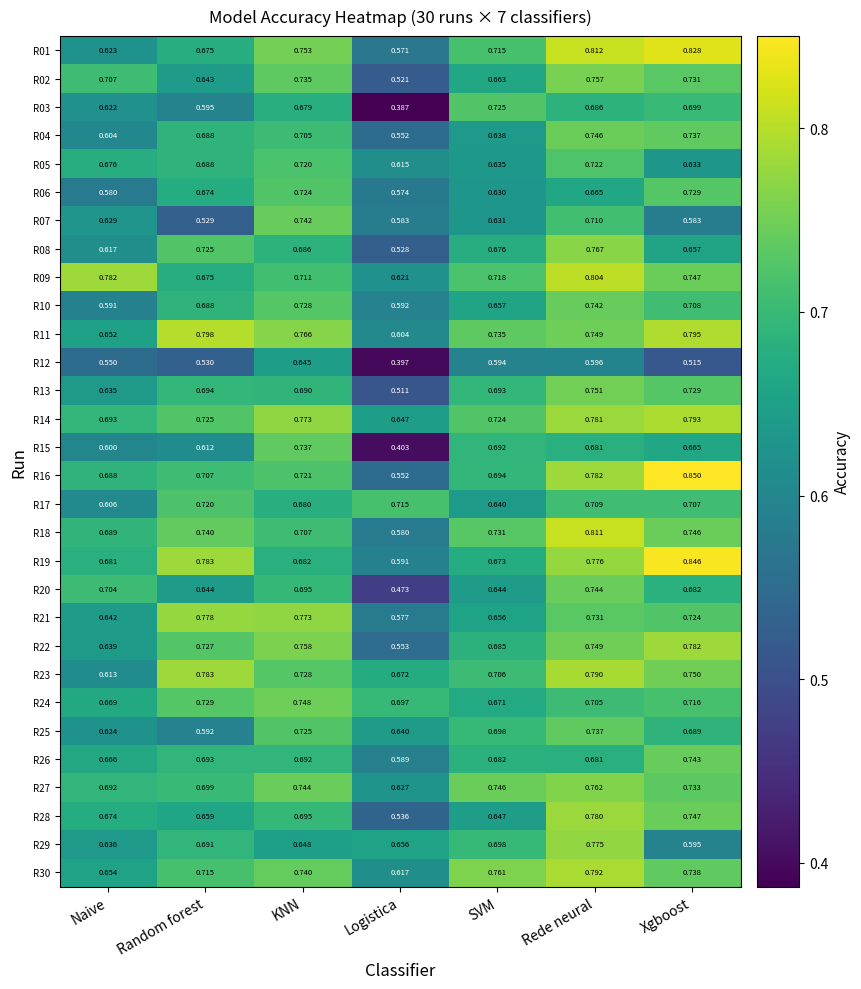

At how many categories does at least one series exceed 0?

7